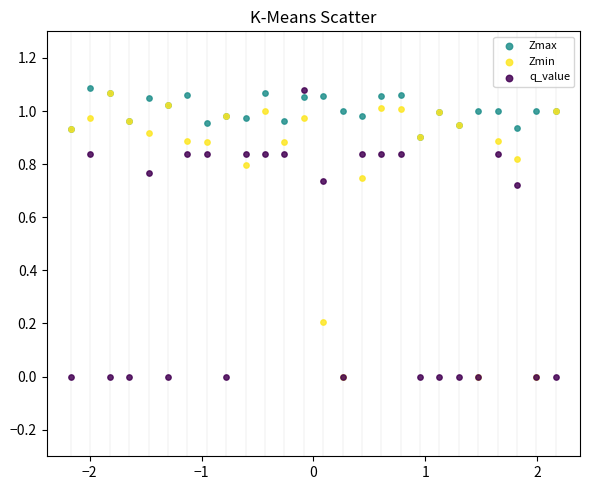

What are all the series names shown in the legend?

Zmax, Zmin, q_value